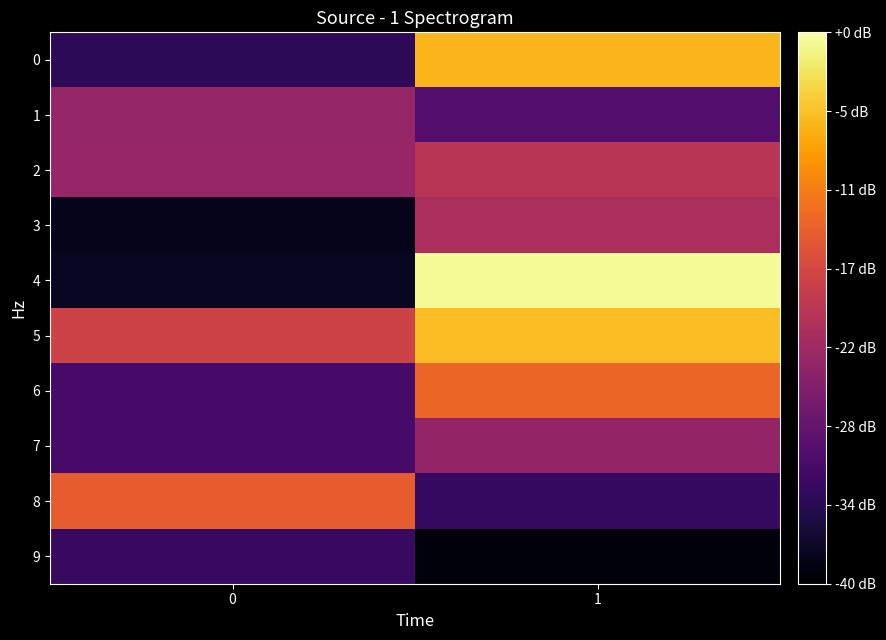

How many series are shown in this chart?

10